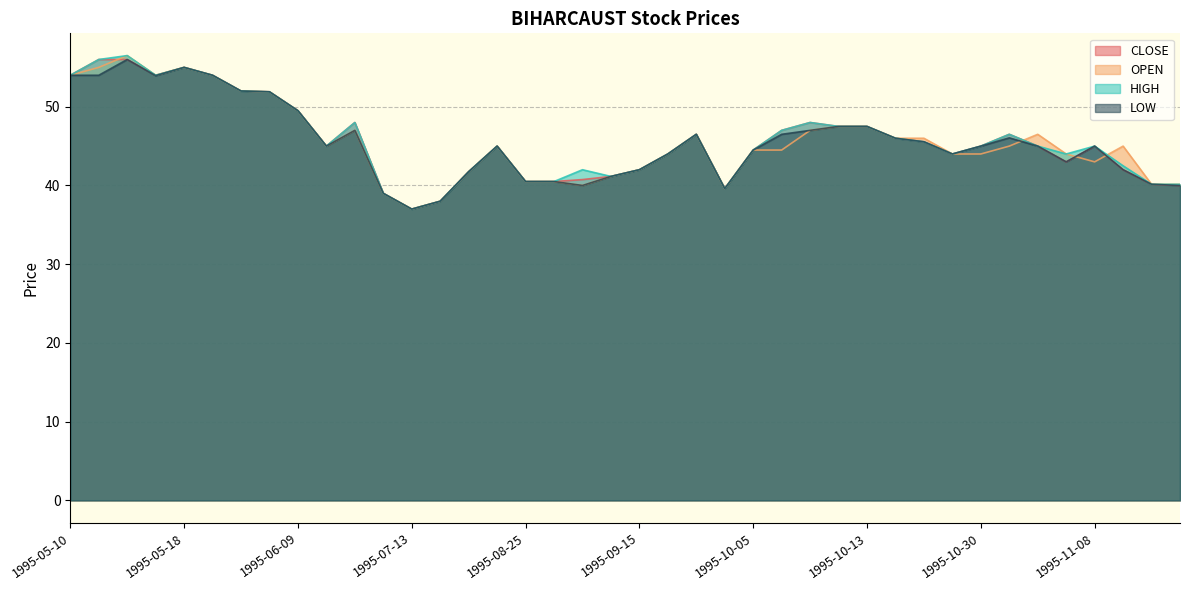

The value of LOW at 1995-11-10 is 40.1. True or false?

True